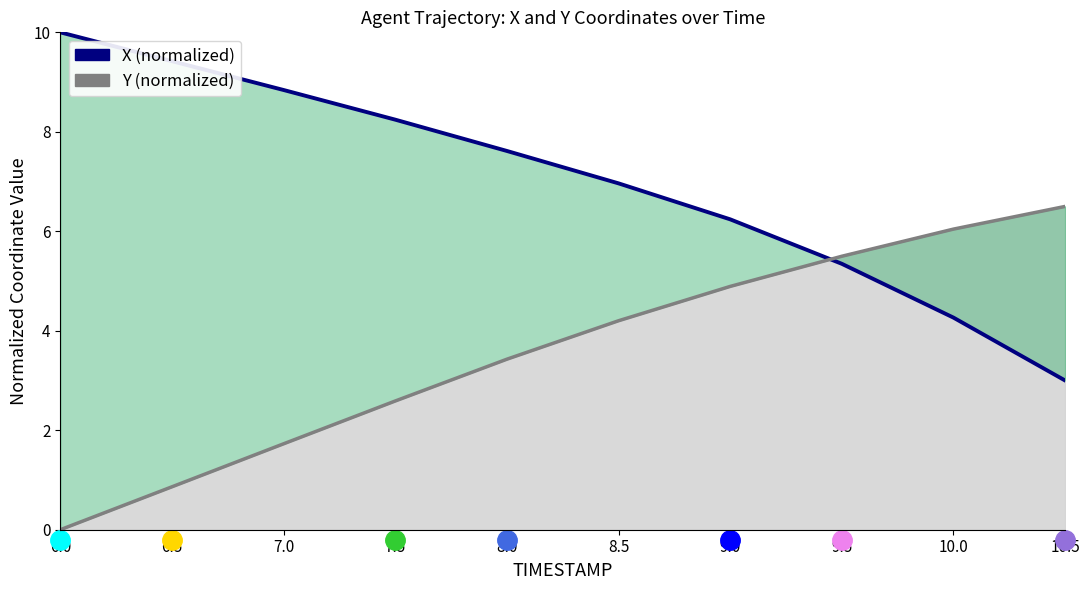

Read the Y value at 8.5.

4.2